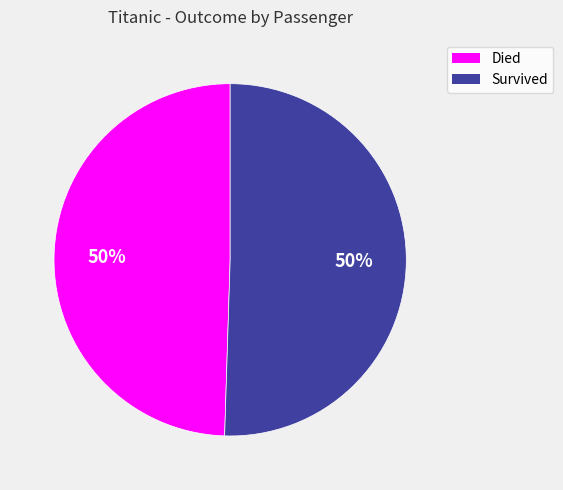

Is the sum of Survived and Died greater than half?

Yes